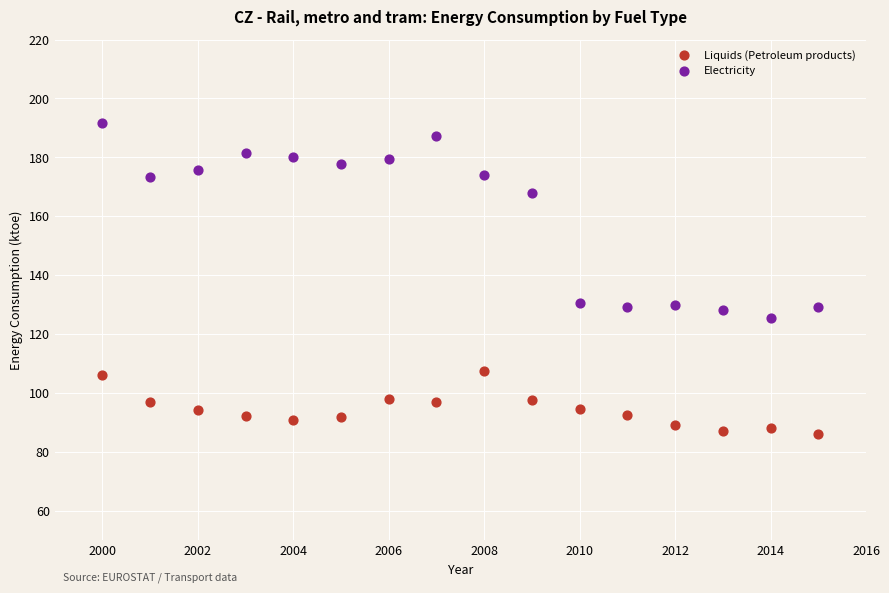

Which series contains the lowest Y value?

Liquids (Petroleum products)